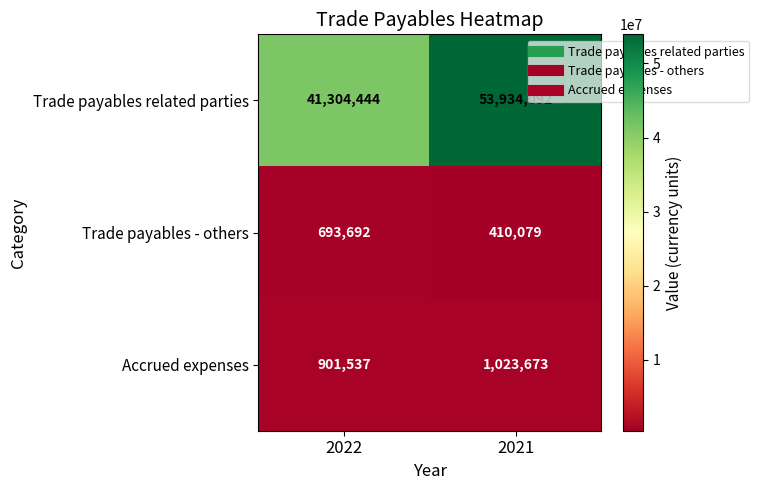

List the series in order of their peak value, highest first.

Trade payables related parties, Accrued expenses, Trade payables - others